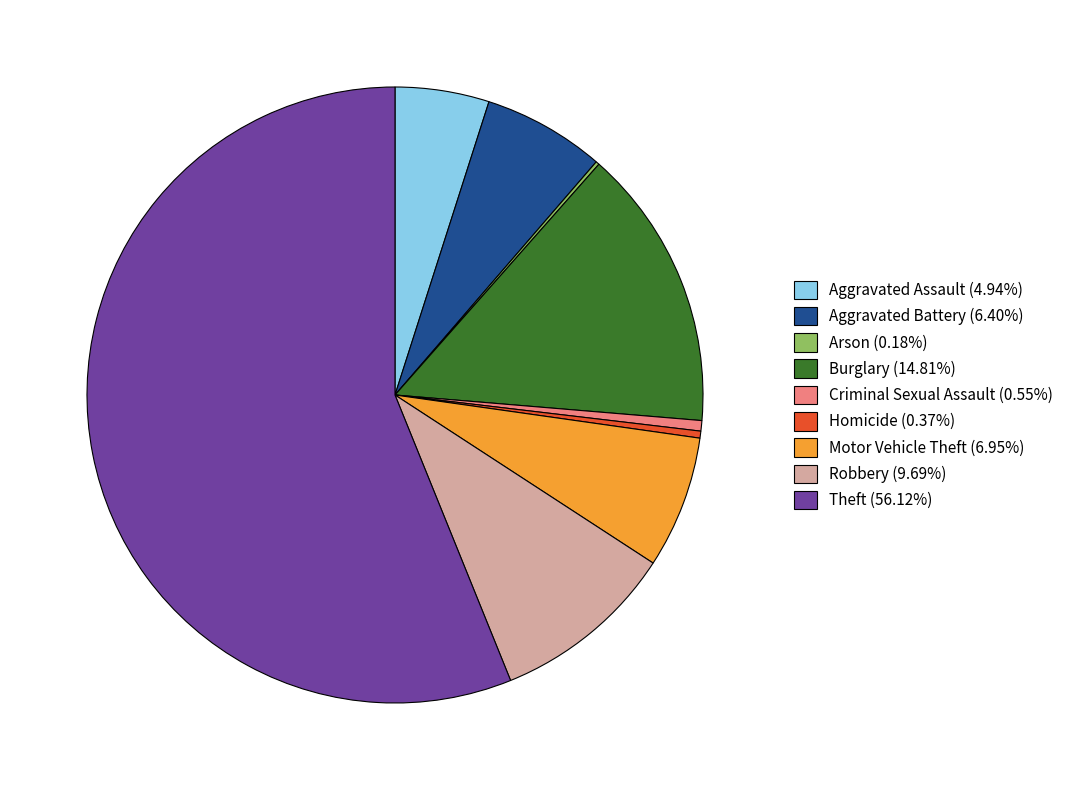

Does Aggravated Assault account for over 50% of the chart?

No